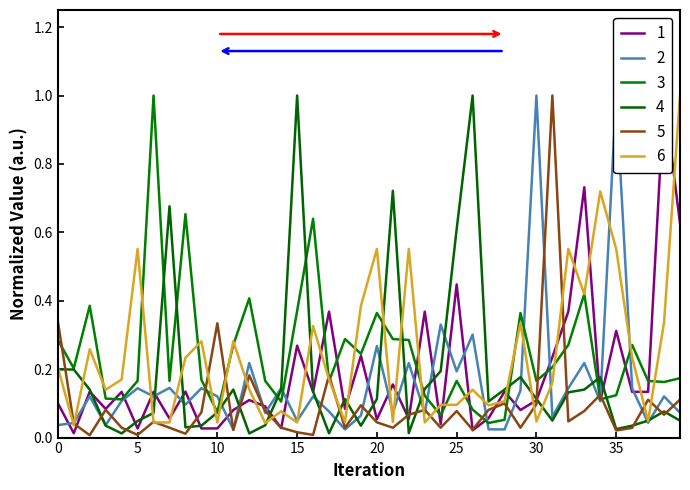

How many intersections are there between 2 and 3?

10